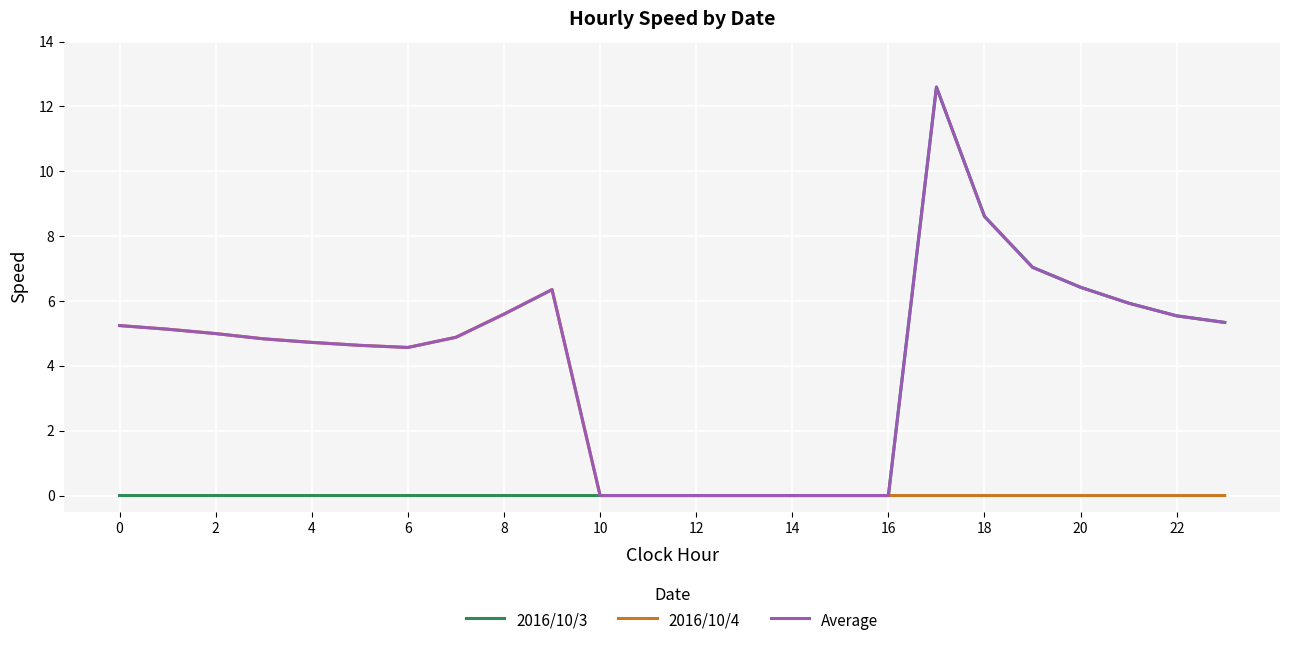

What are all the series names shown in the legend?

2016/10/3, 2016/10/4, Average